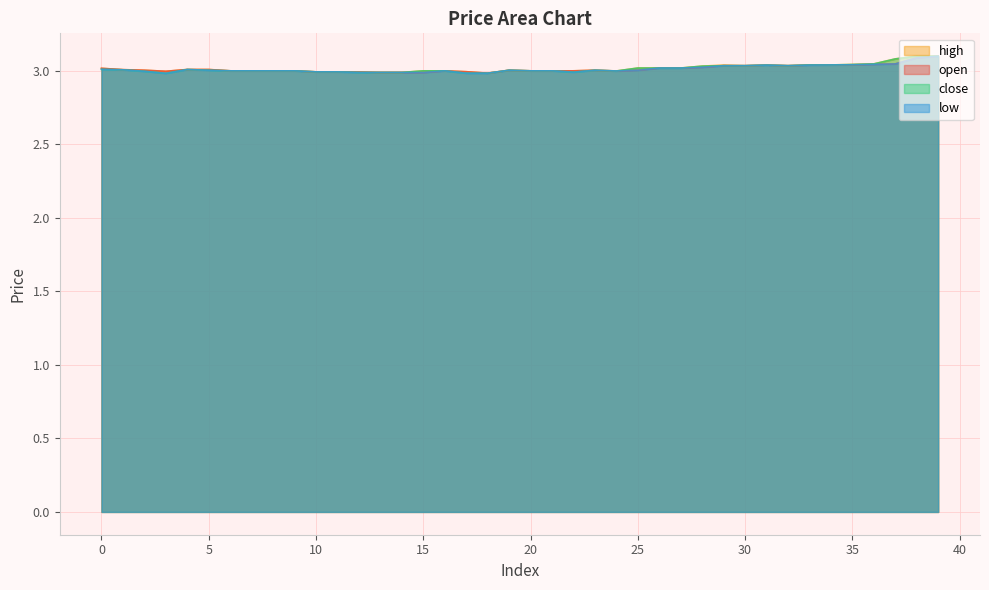

What is the difference between the maximum and minimum values in the low series?

0.1